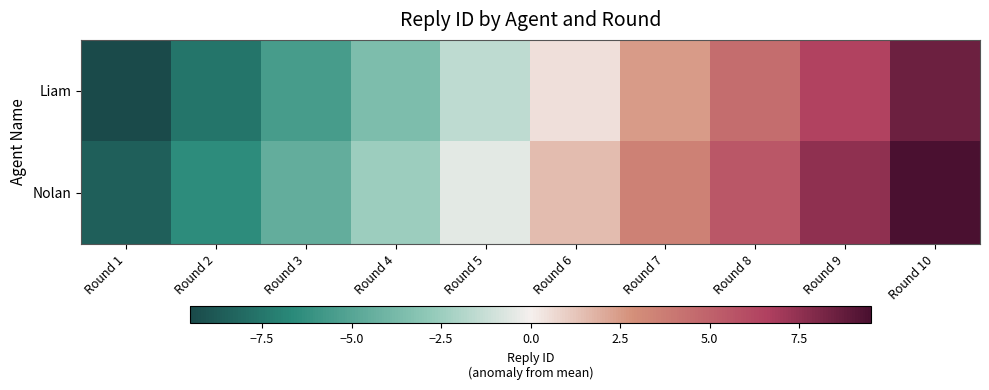

Reading left to right, what are all the values shown in this chart?

Liam: Round 1=-9.5	Round 2=-7.5	Round 3=-5.5	Round 4=-3.5	Round 5=-1.5	Round 6=0.5	Round 7=2.5	Round 8=4.5	Round 9=6.5	Round 10=8.5
Nolan: Round 1=-8.5	Round 2=-6.5	Round 3=-4.5	Round 4=-2.5	Round 5=-0.5	Round 6=1.5	Round 7=3.5	Round 8=5.5	Round 9=7.5	Round 10=9.5